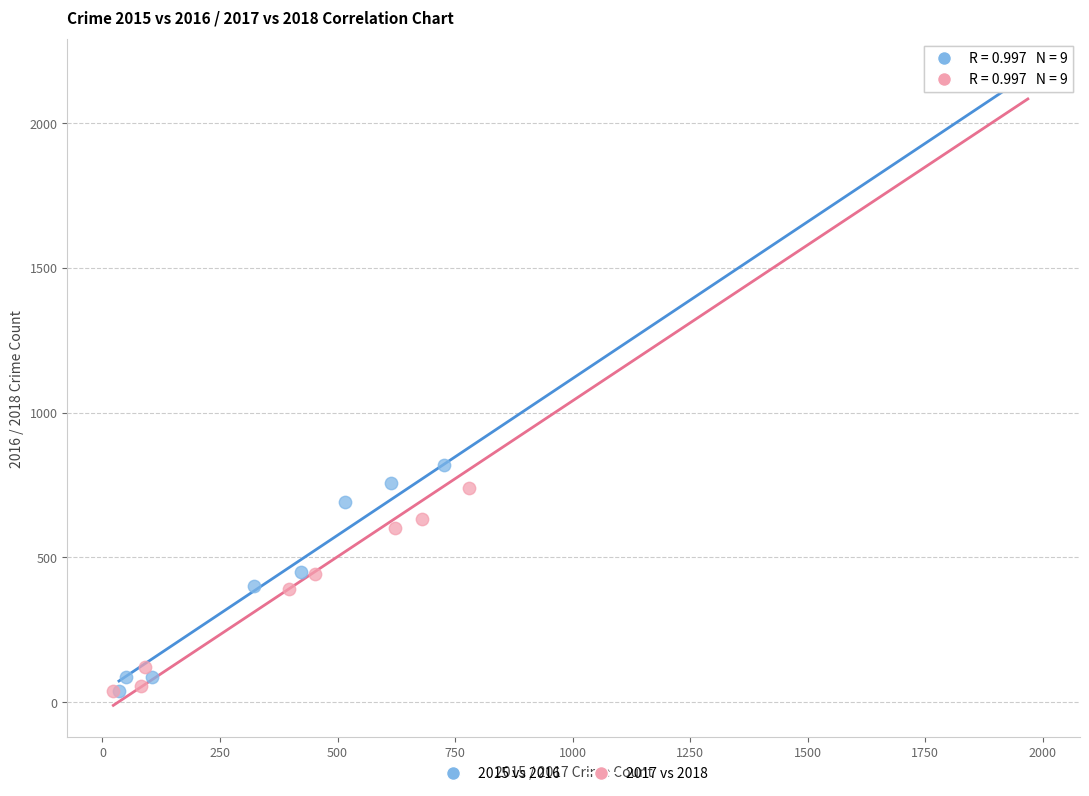

What are all the series names shown in the legend?

2015 vs 2016, 2017 vs 2018